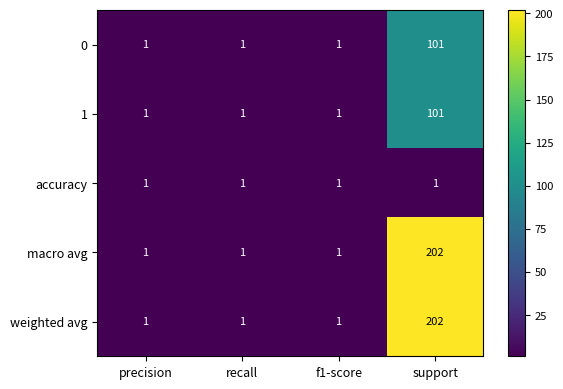

At which category is the sum across all series the highest?

support